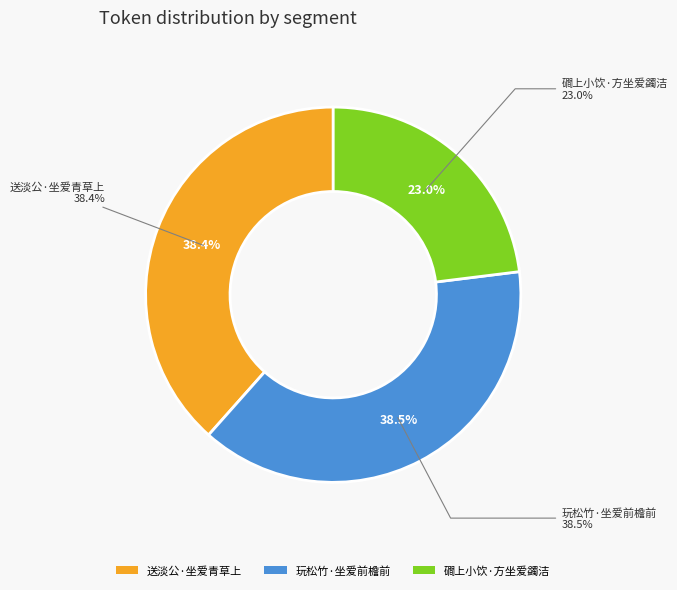

Is there a majority slice in this chart?

No